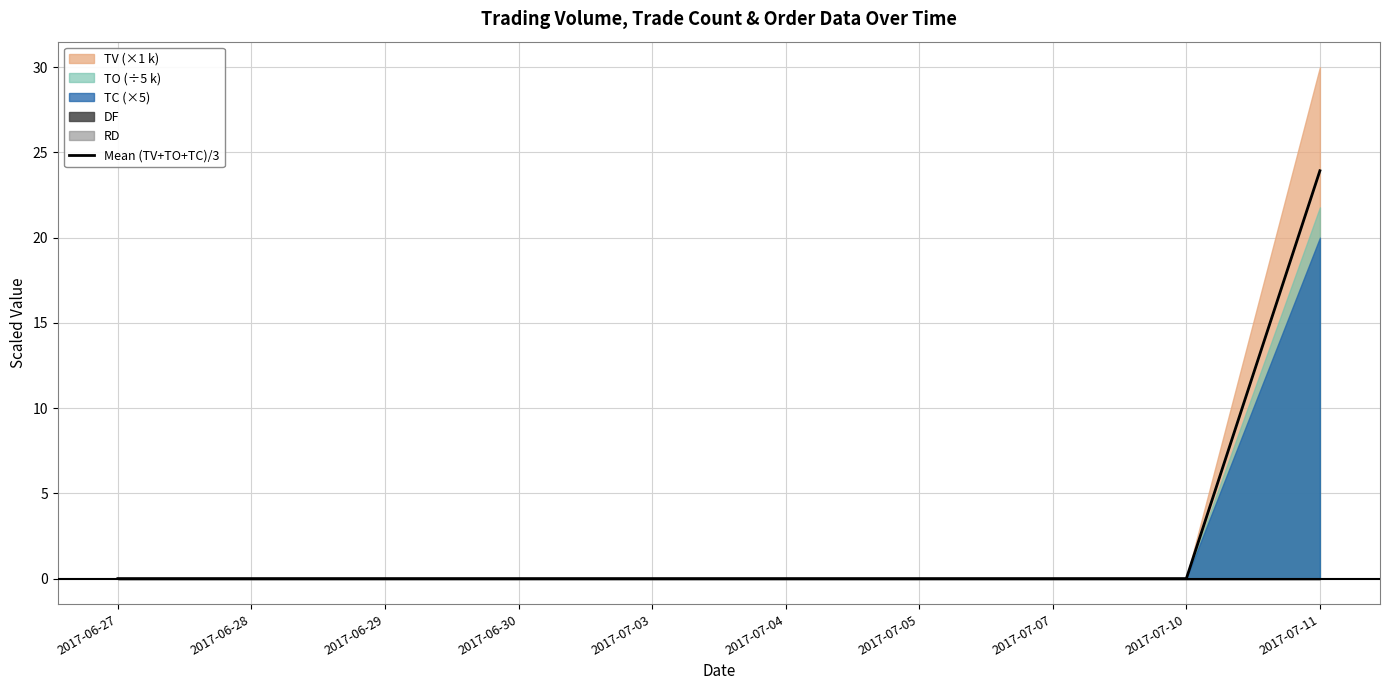

What is the maximum value for Mean (TV+TO+TC)/3?

23.9